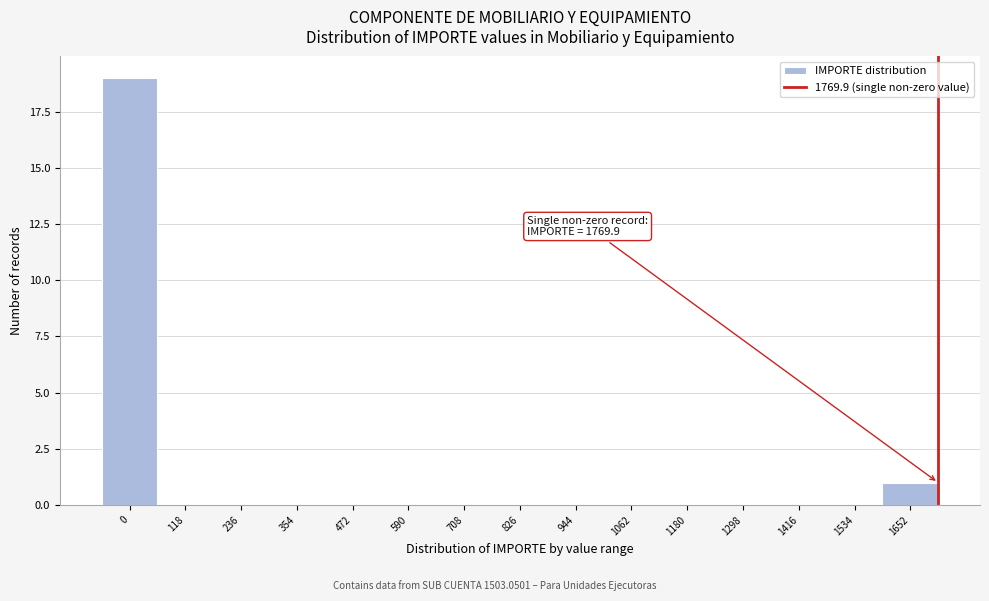

Reading left to right, extract all data points from this chart.

0=19	118=0	236=0	354=0	472=0	590=0	708=0	826=0	944=0	1062=0	1180=0	1298=0	1416=0	1534=0	1652=1